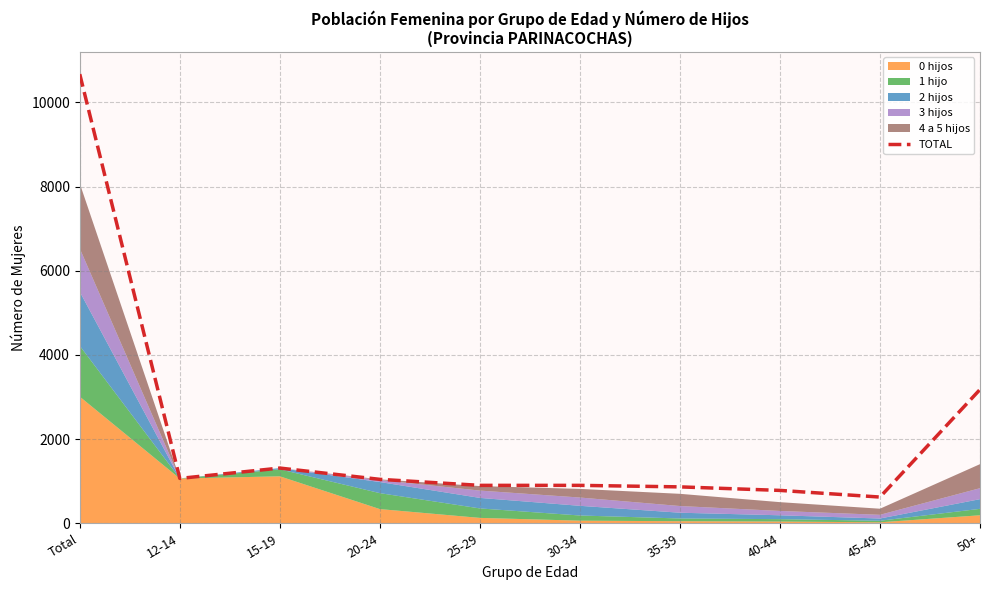

Reading left to right, list all the values displayed in this chart.

10672	1066	1312	1044	901	901	865	781	623	3179